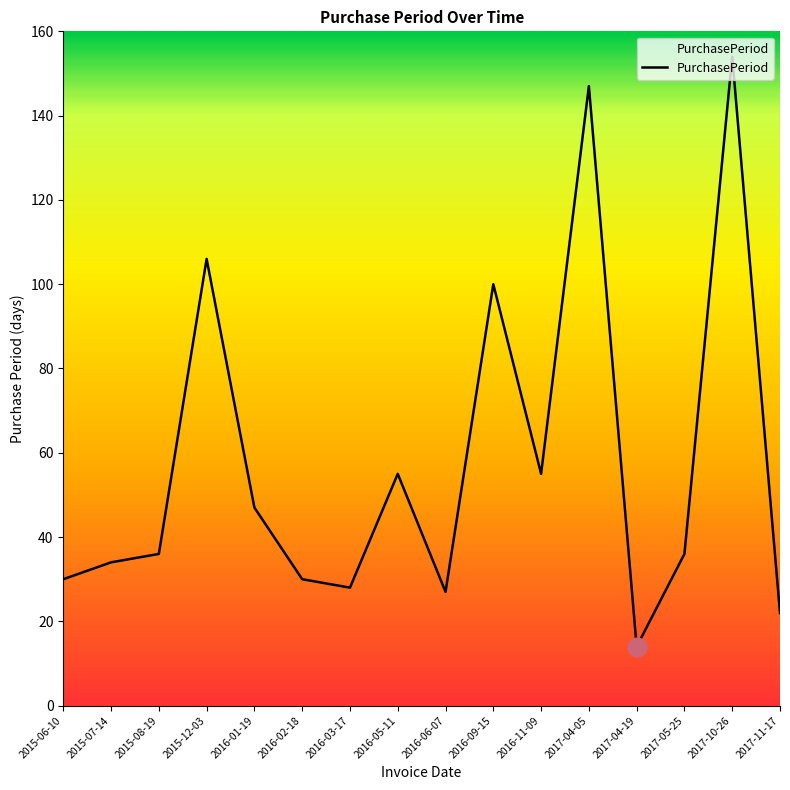

Which has a higher value, 2017-10-26 or 2017-11-17?

2017-10-26